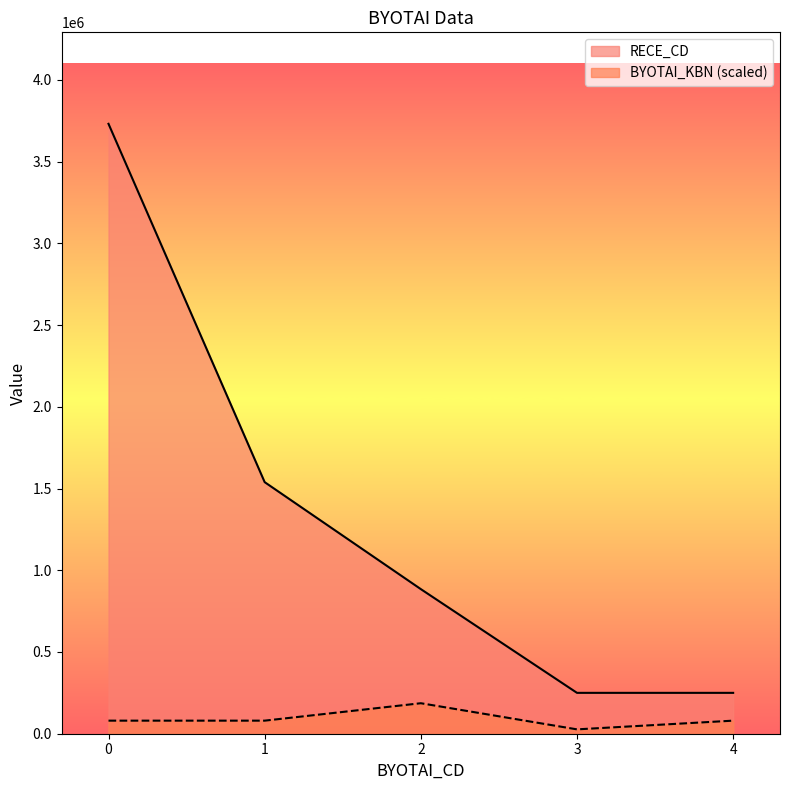

What is the average value of the RECE_CD series?

1330920.4